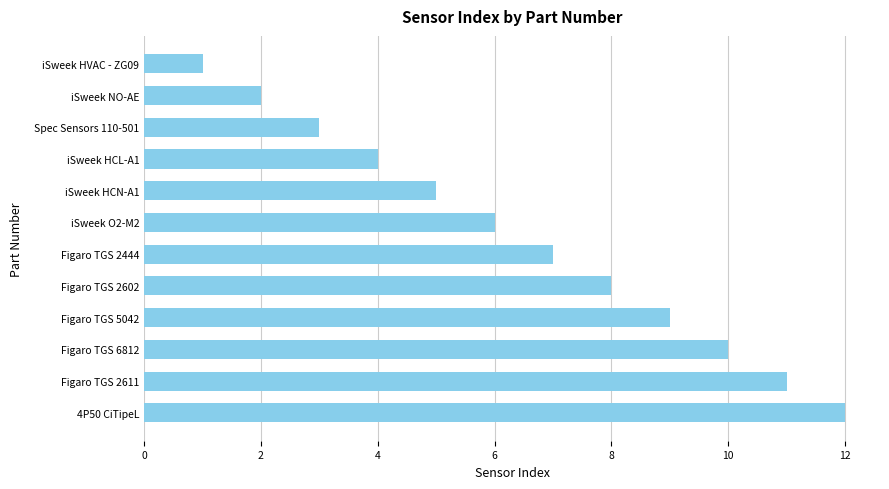

Is it true that the value at Spec Sensors 110-501 is 1?

False